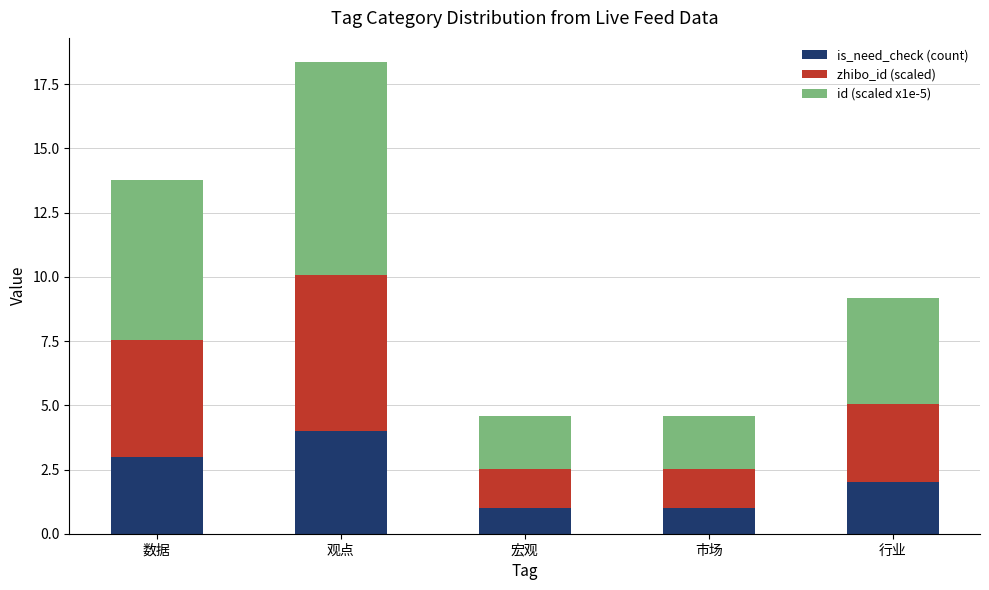

What is the average value of the is_need_check (count) series?

2.2